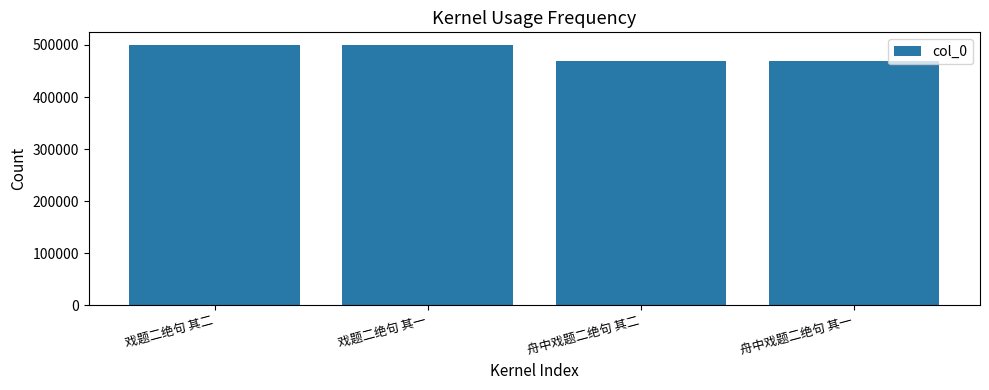

What position from the right is 舟中戏题二绝句 其二?

2